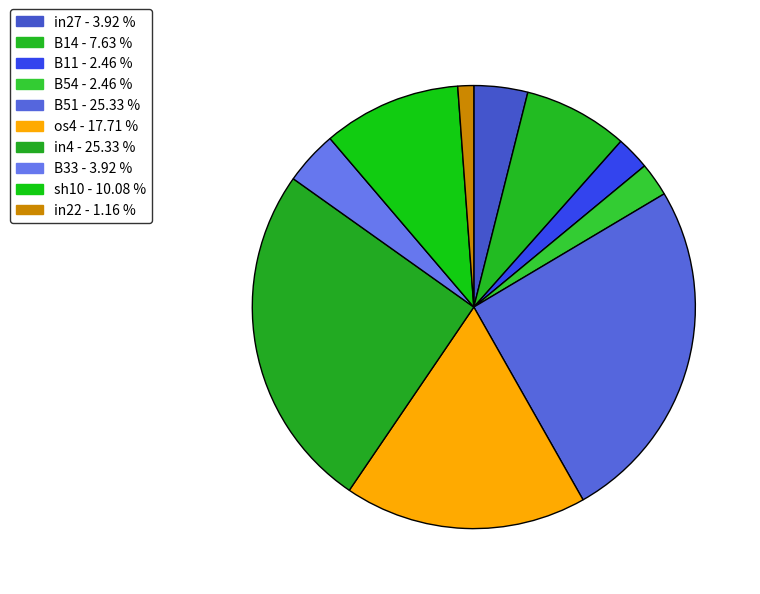

Does B33 represent more than half of the total?

No